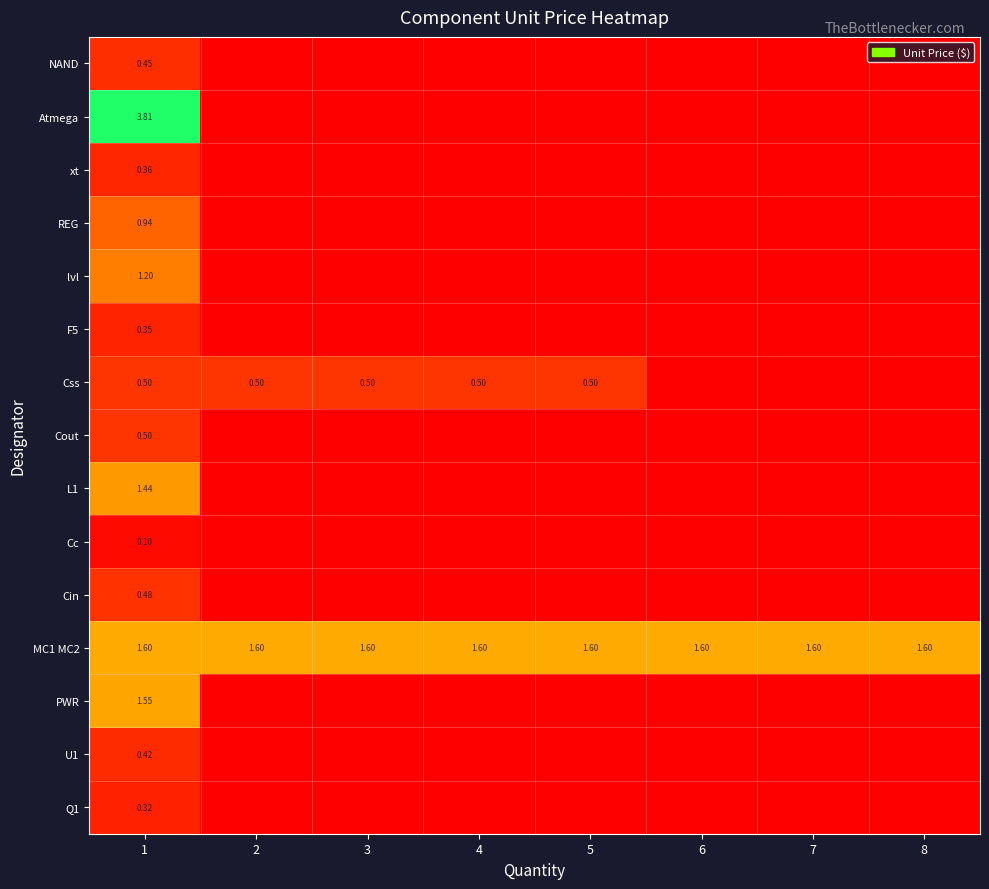

Which series has the largest total across all categories?

MC1 MC2